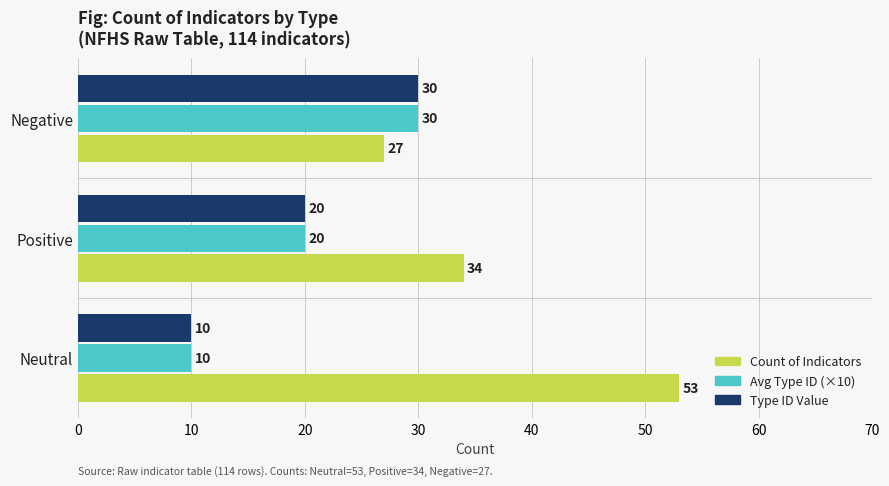

At which category is the sum across all series the highest?

Negative